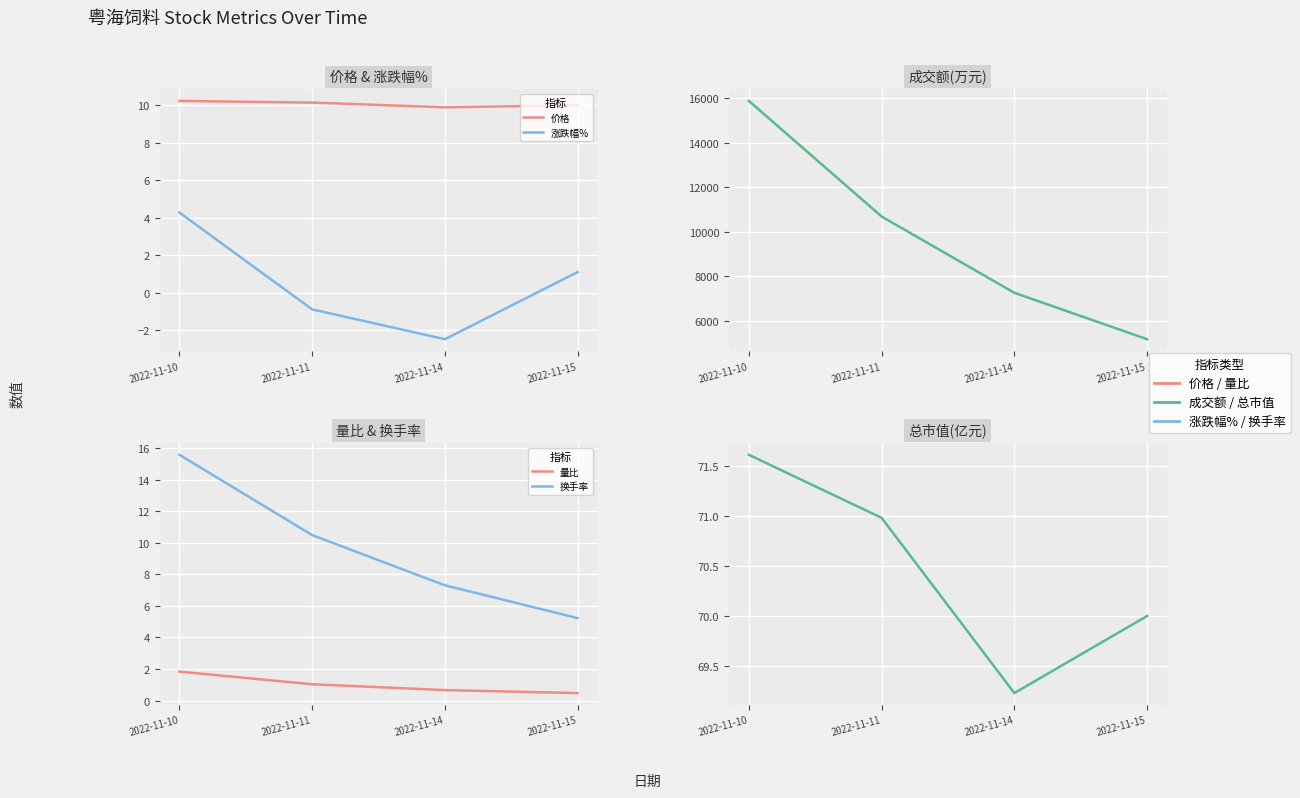

What is the sum of the 涨跌幅% values at 2022-11-10 and 2022-11-15?

5.4